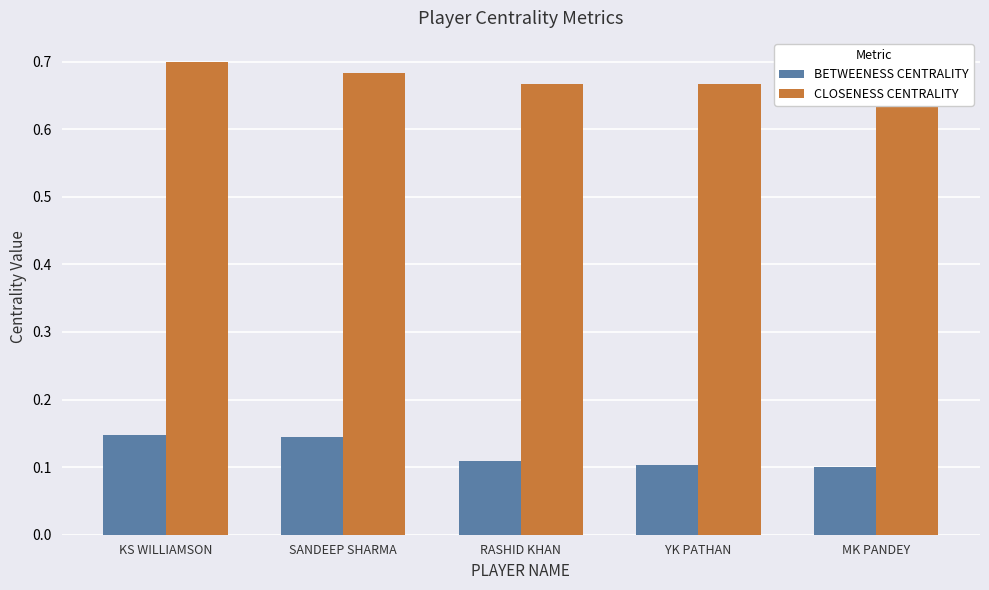

What is the label of the 1st bar from the right?

MK PANDEY